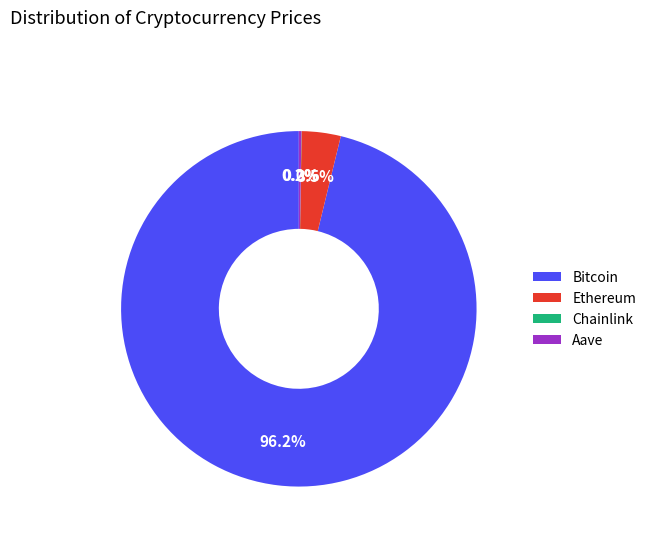

Do Ethereum and Bitcoin together represent more than half of the pie?

Yes